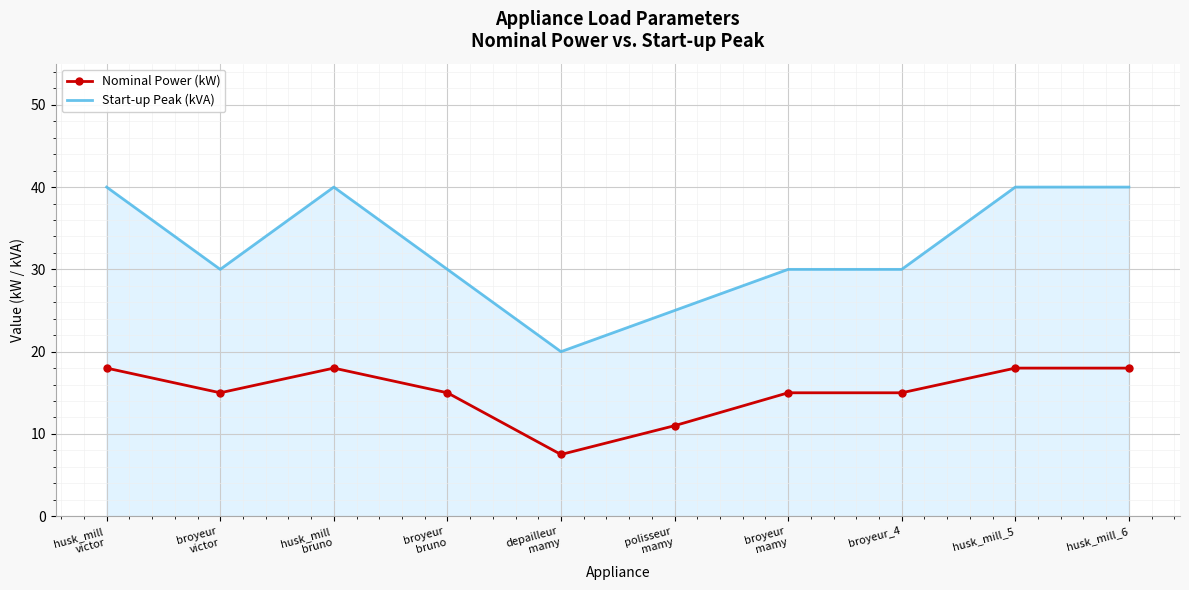

What is the maximum value for Start-up Peak (kVA)?

40.0